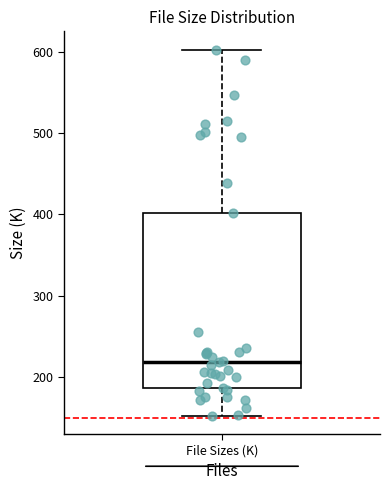

Where does the median line of the box for File Sizes (K) sit on the y-axis? The values are not printed on the chart, so give them approximately, as read against the axis.

220